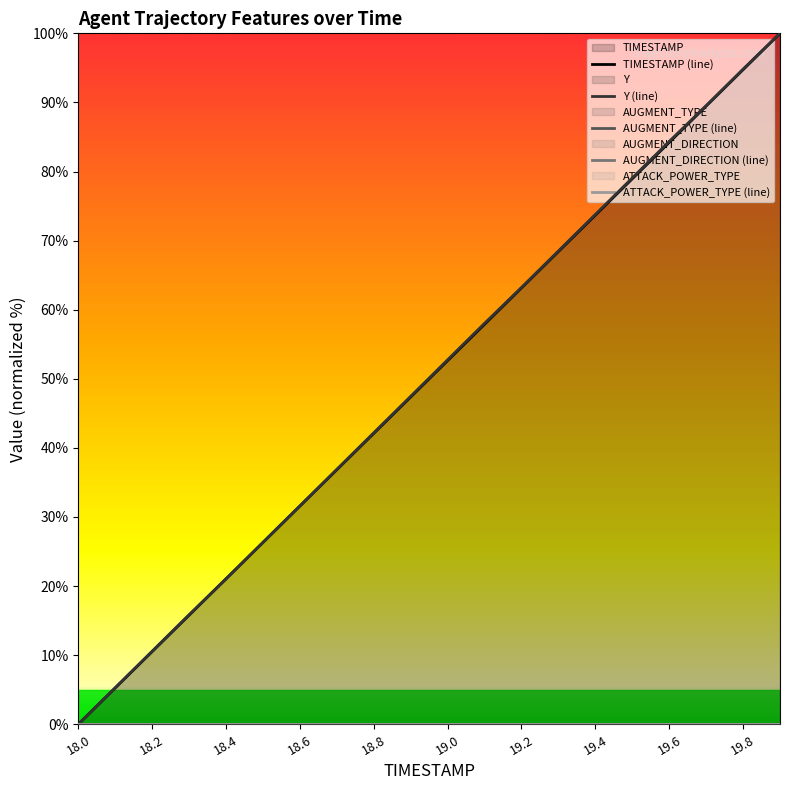

At which label does Y (line) reach its minimum?

18.0